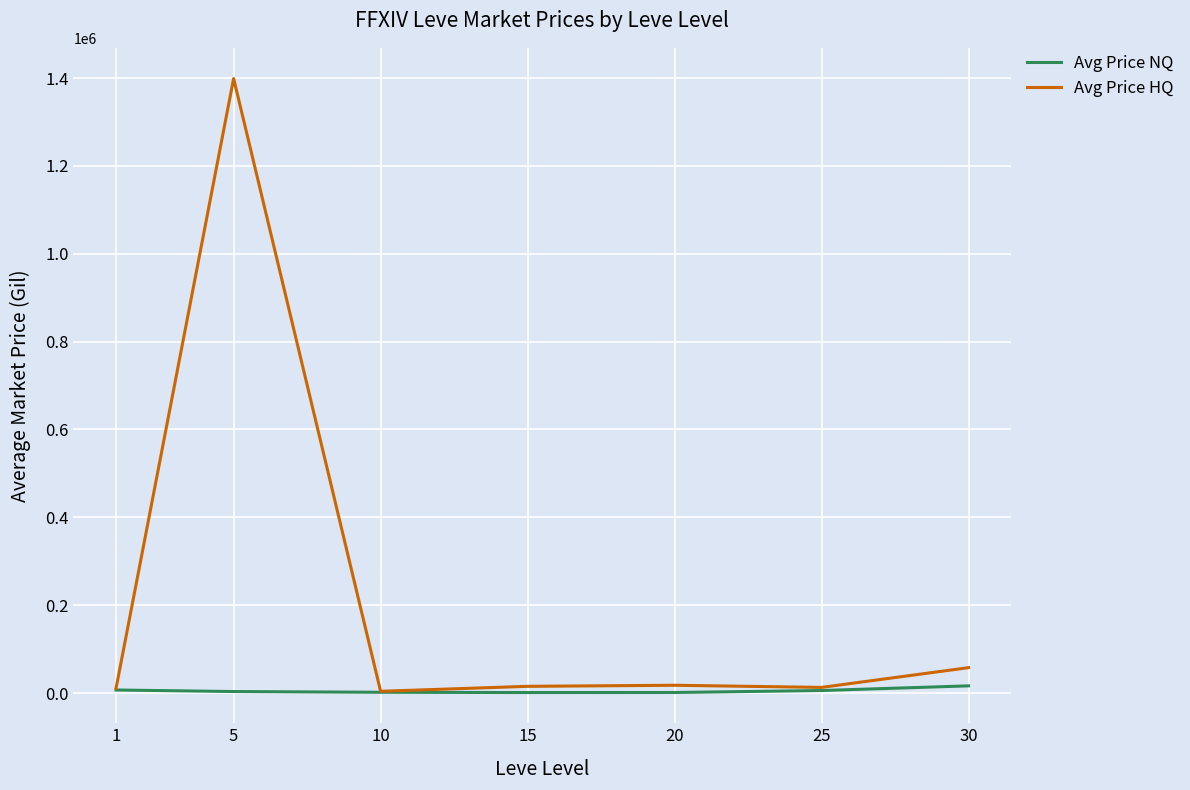

What is the sum of all Avg Price HQ values?

1516736.9